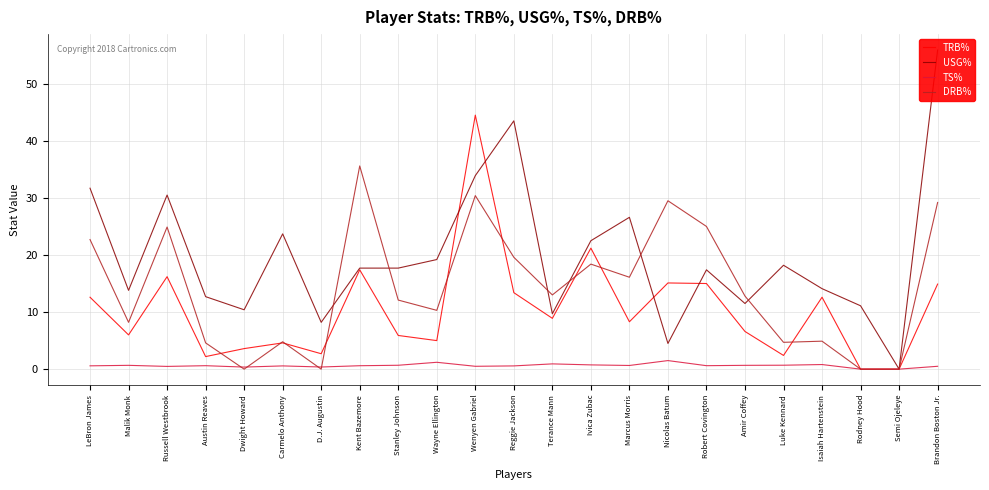

What is the sum of the TRB% values at Kent Bazemore and Isaiah Hartenstein?

30.0